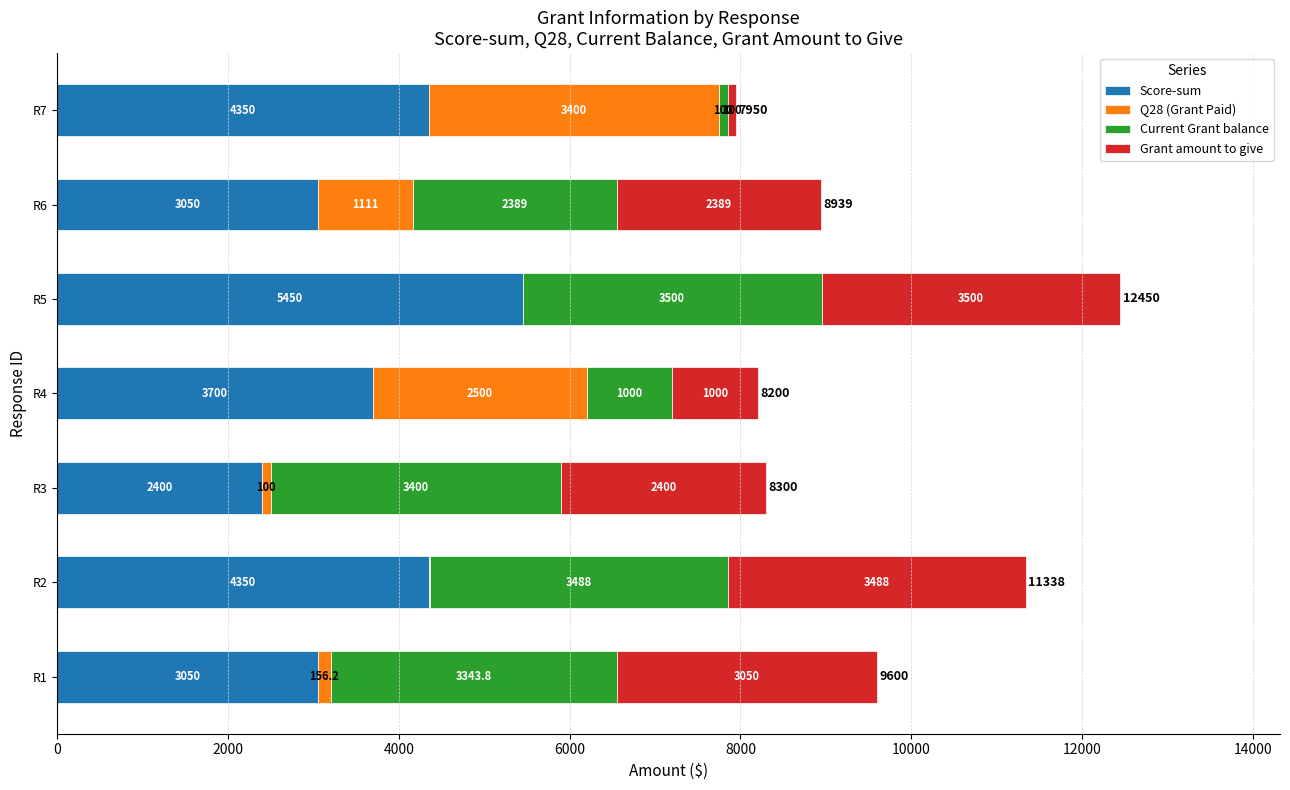

What is the sum of all Score-sum values?

26350.0